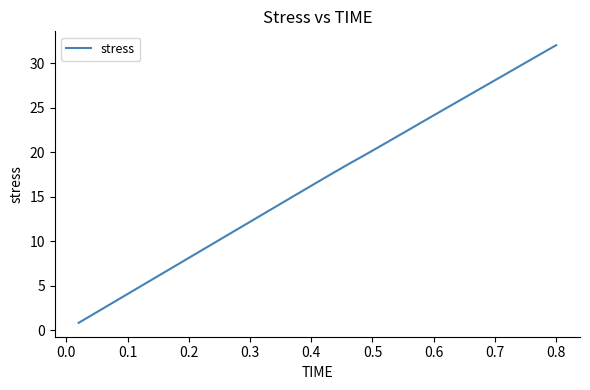

What is the greatest value displayed?

32.0